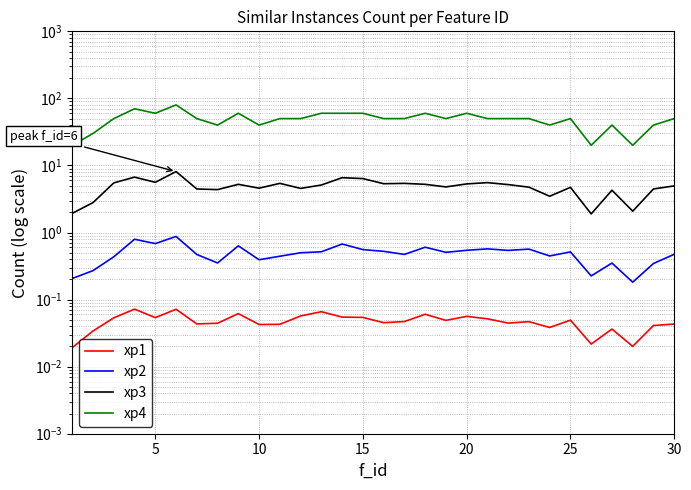

Reading left to right, extract all data points from this chart.

xp1: 0.0	0.0	0.1	0.1	0.1	0.1	0.0	0.0	0.1	0.0	0.0	0.1	0.1	0.1	0.1	0.0	0.0	0.1	0.0	0.1	0.1	0.0	0.0	0.0	0.0	0.0	0.0	0.0	0.0	0.0
xp2: 0.2	0.3	0.4	0.8	0.7	0.9	0.5	0.4	0.6	0.4	0.4	0.5	0.5	0.7	0.6	0.5	0.5	0.6	0.5	0.5	0.6	0.5	0.6	0.4	0.5	0.2	0.4	0.2	0.3	0.5
xp3: 1.9	2.8	5.5	6.7	5.6	8.1	4.5	4.4	5.2	4.6	5.4	4.5	5.1	6.6	6.4	5.3	5.4	5.2	4.8	5.3	5.5	5.2	4.7	3.5	4.7	1.9	4.3	2.1	4.5	5.0
xp4: 20.0	30.0	50.0	70.0	60.0	80.0	50.0	40.0	60.0	40.0	50.0	50.0	60.0	60.0	60.0	50.0	50.0	60.0	50.0	60.0	50.0	50.0	50.0	40.0	50.0	20.0	40.0	20.0	40.0	50.0